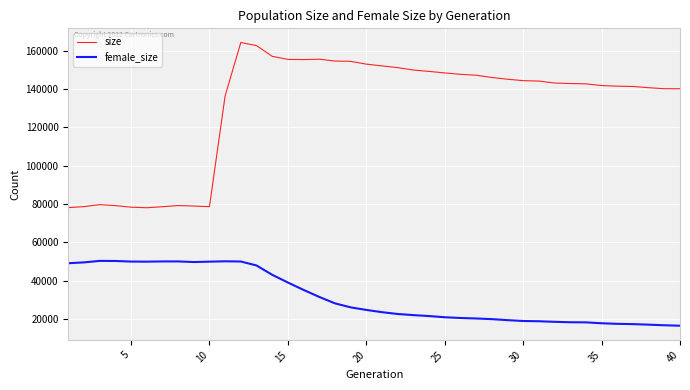

What is the sum of all size values?

5234394